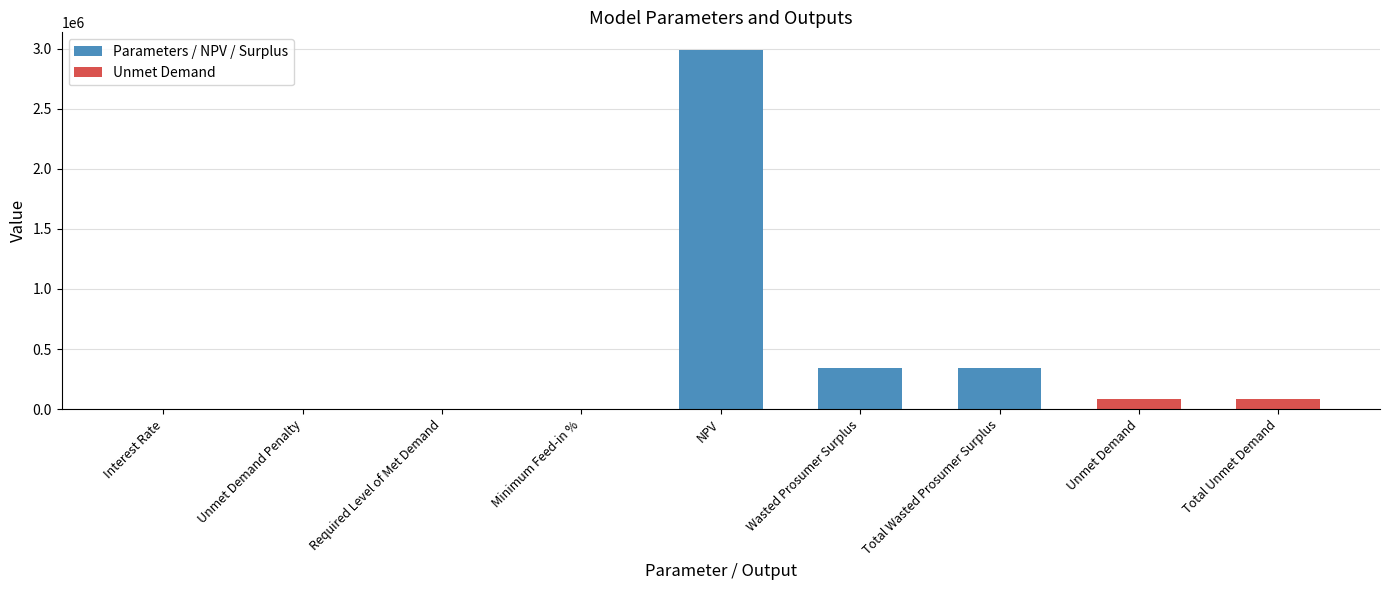

List the labels in order of value, smallest first.

Unmet Demand Penalty, Required Level of Met Demand, Interest Rate, Minimum Feed-in %, Unmet Demand, Total Unmet Demand, Wasted Prosumer Surplus, Total Wasted Prosumer Surplus, NPV